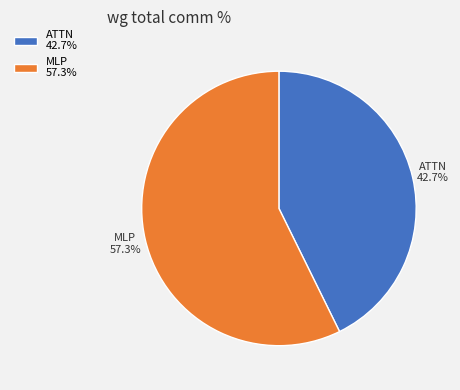

Does MLP represent more than half of the total?

Yes